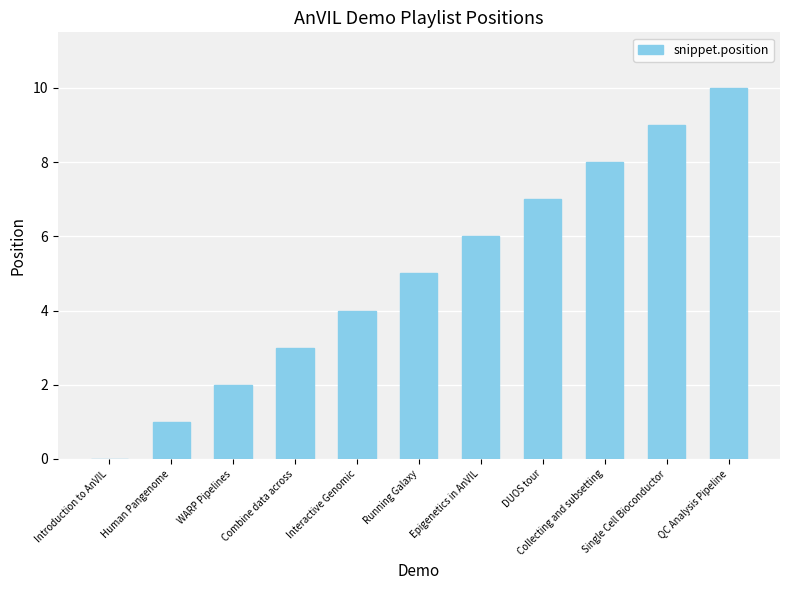

How many values are above zero?

10